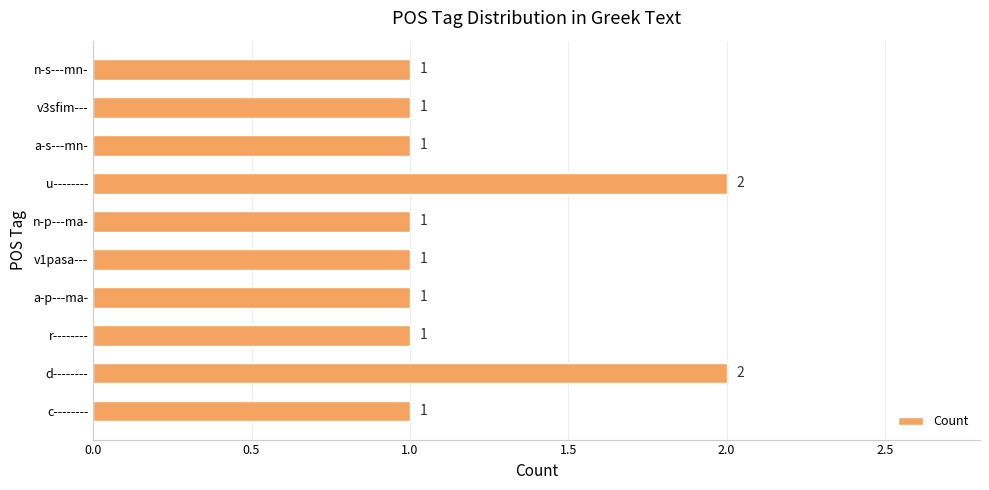

How many values are between 1 and 2?

10